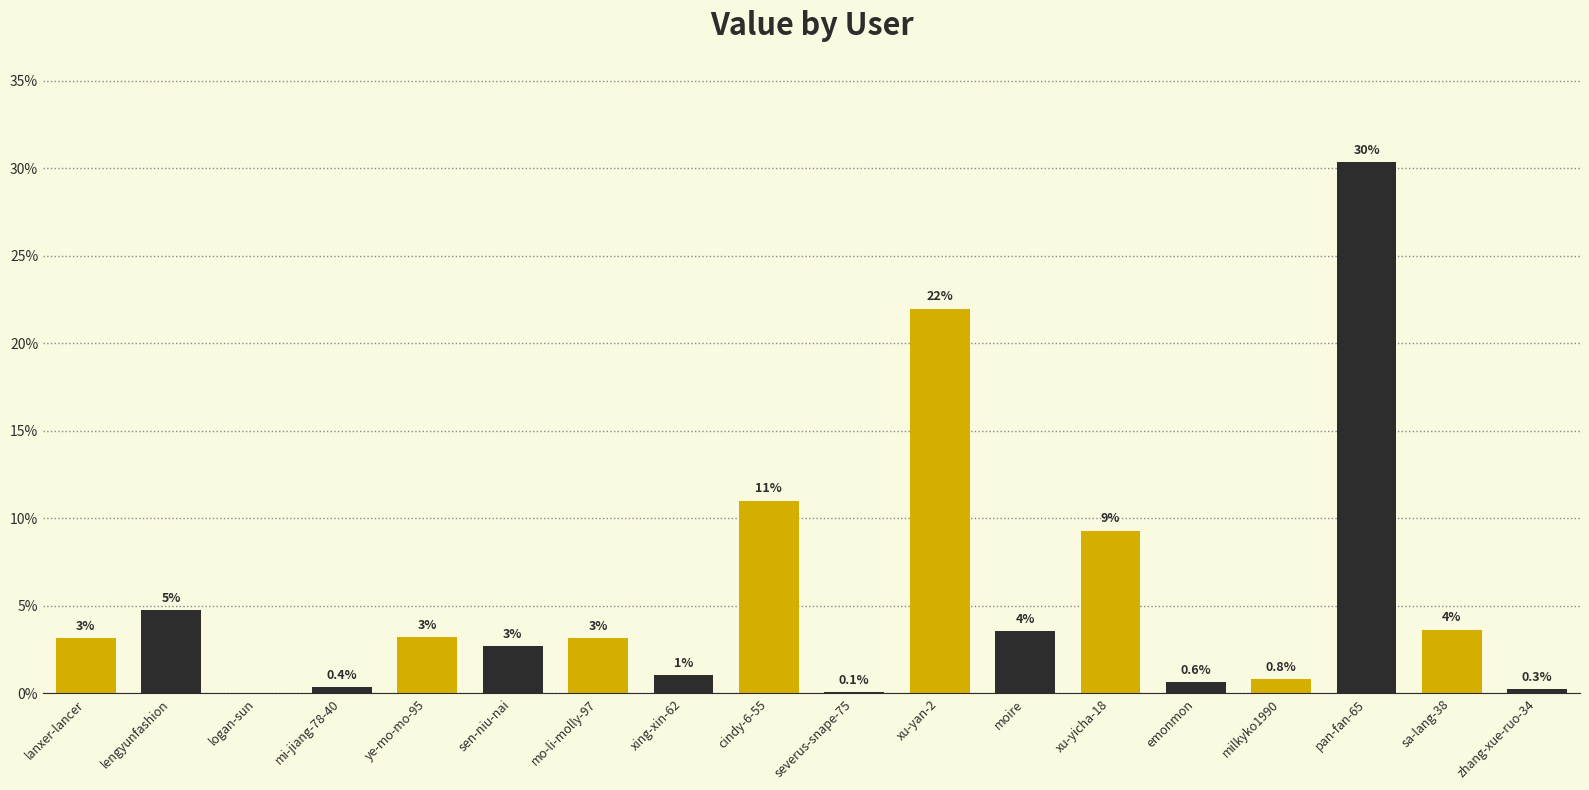

What is the sum of the values at lanxer-lancer and emonmon?

3.8